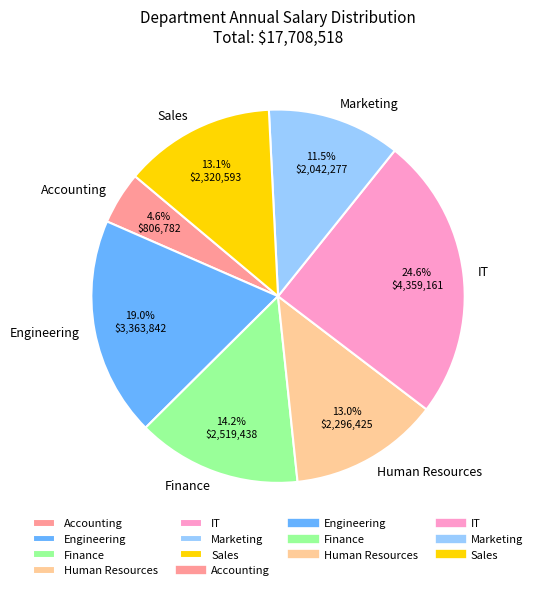

Combined, what portion of the pie is Accounting and IT?

29.2%